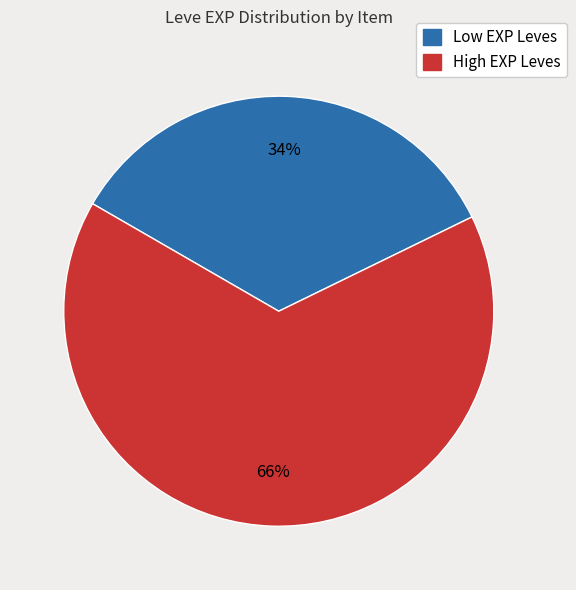

Do Low EXP Leves and High EXP Leves together represent more than half of the pie?

Yes